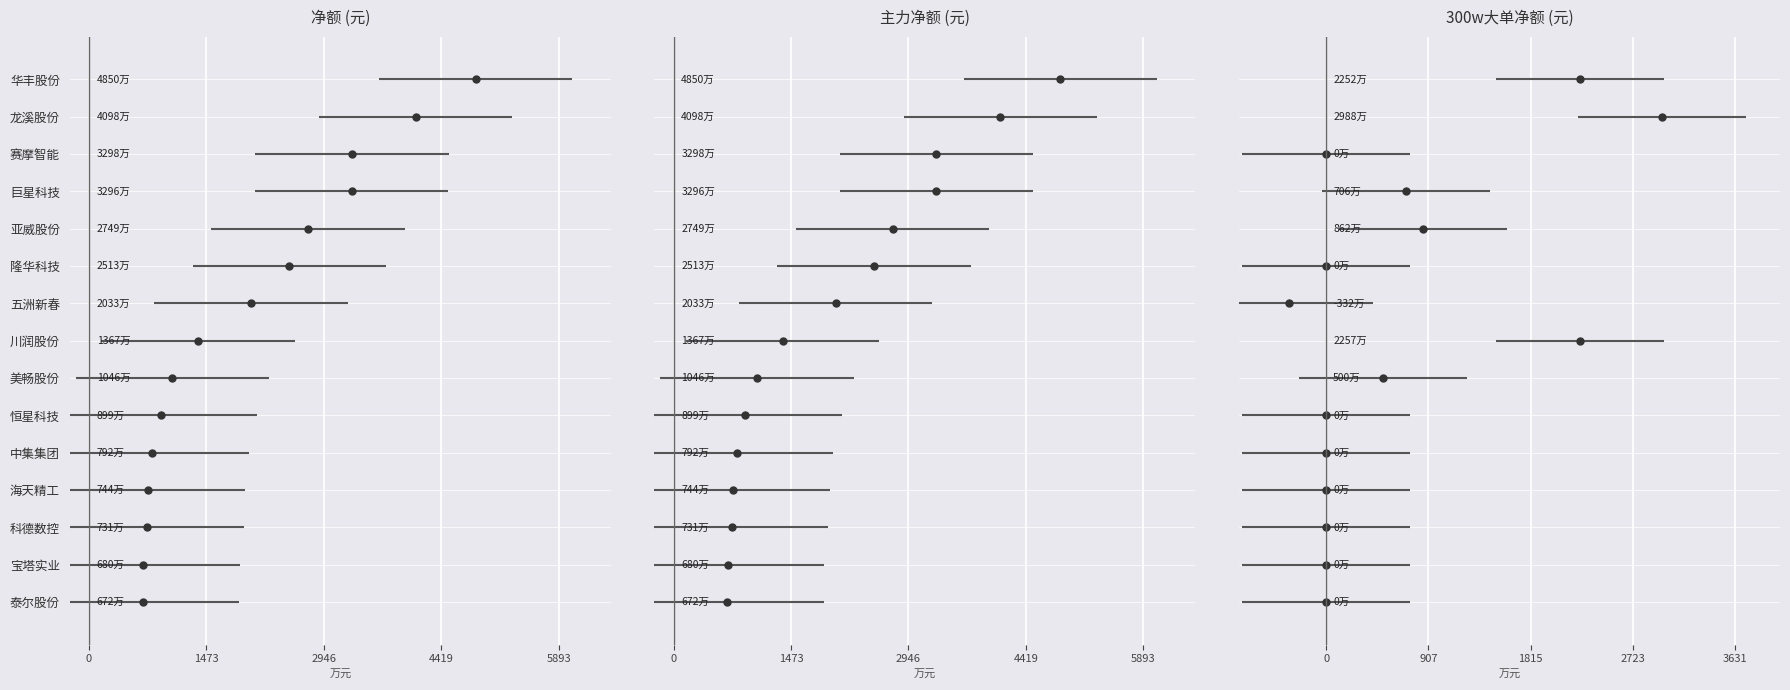

True or false: 300w大单净额 has a value of 8962140 at 美畅股份.

False